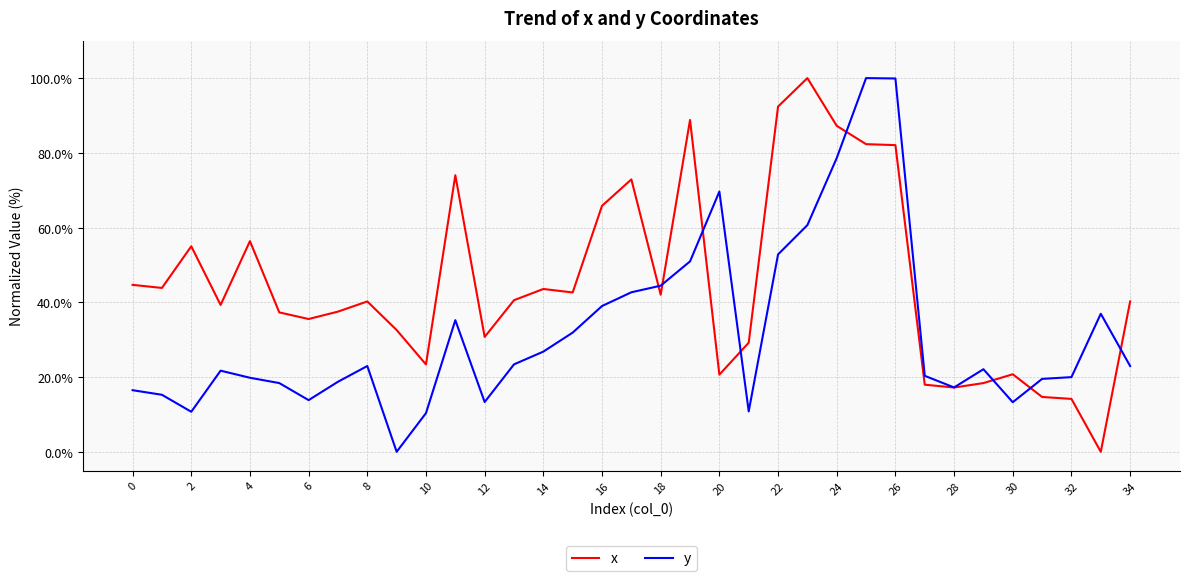

List the series in order of their overall mean, highest first.

x, y